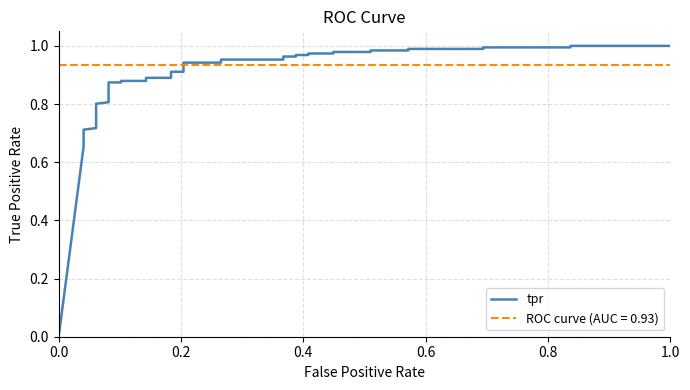

How many positive values are there?

39